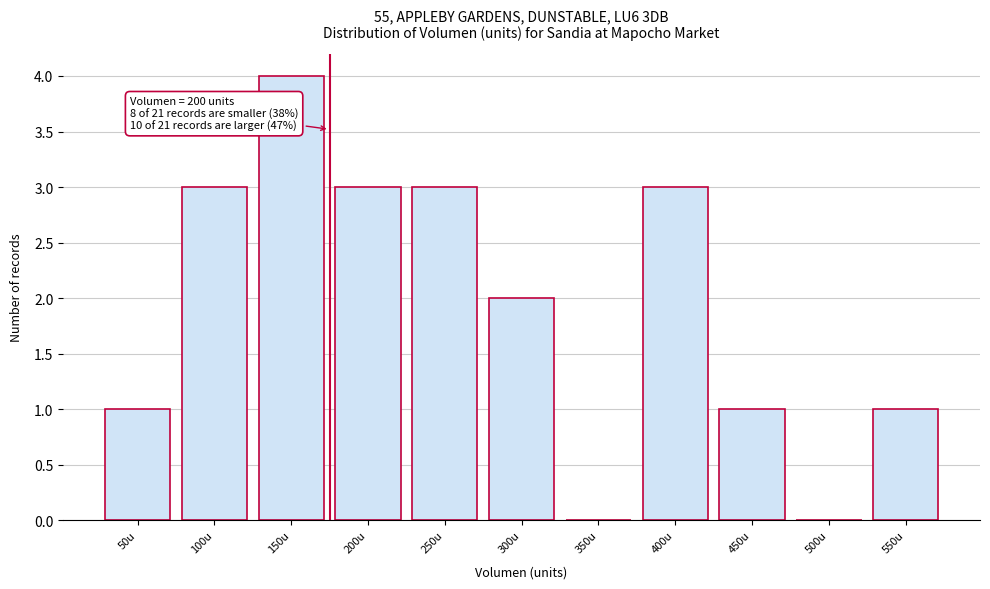

Reading left to right, transcribe all the data shown in this chart.

50u=1	100u=3	150u=4	200u=3	250u=3	300u=2	350u=0	400u=3	450u=1	500u=0	550u=1